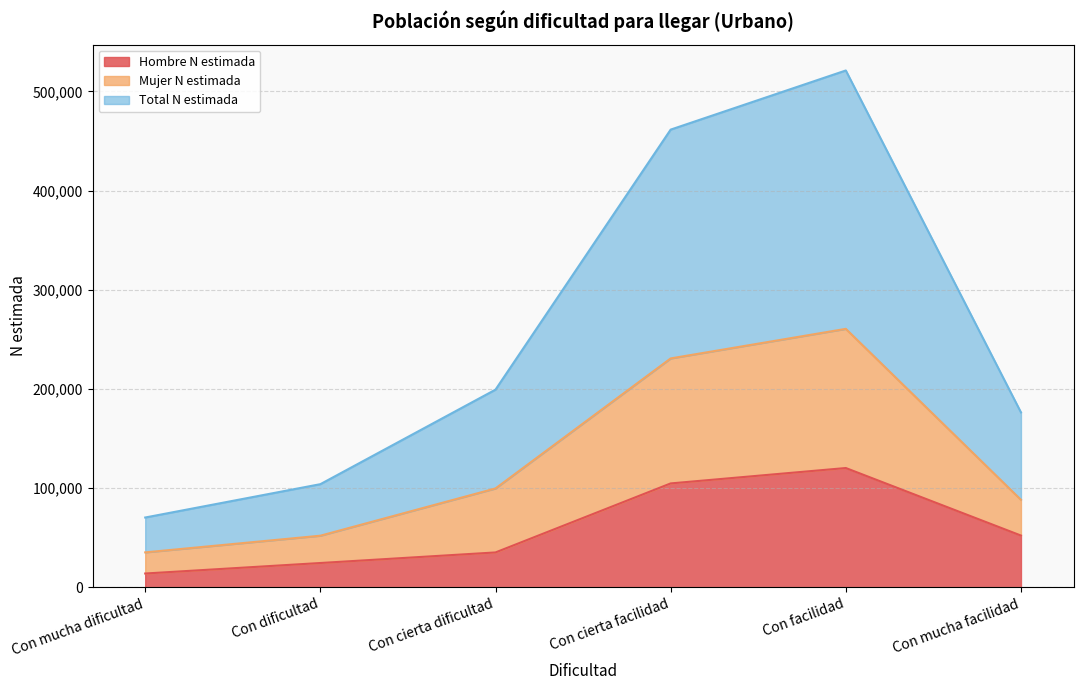

Does the chart display data point markers on the line(s)?

No